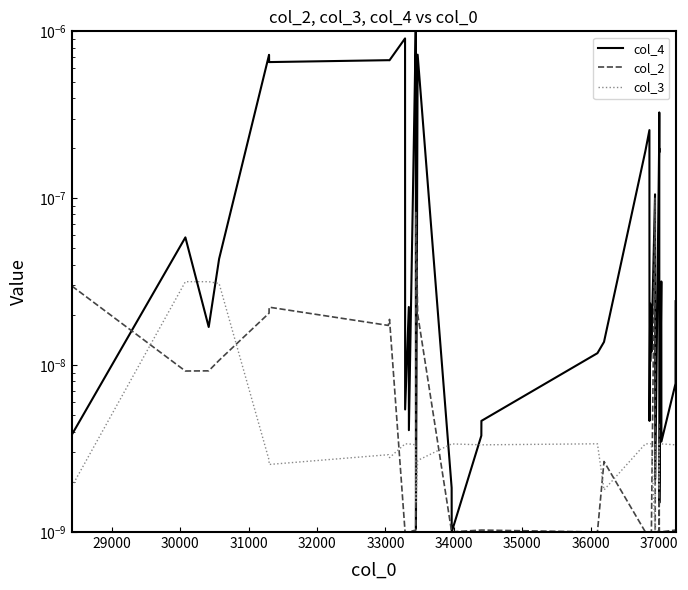

What are all the series names shown in the legend?

col_4, col_2, col_3